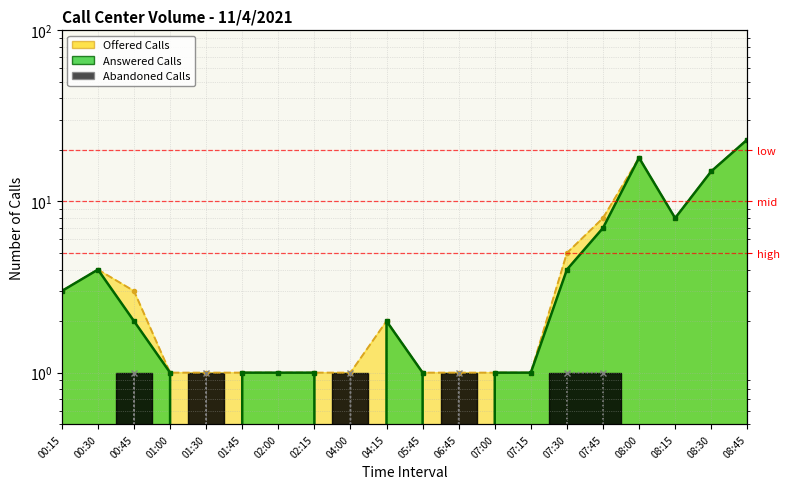

Which series has the largest range (max minus min)?

Answered Calls